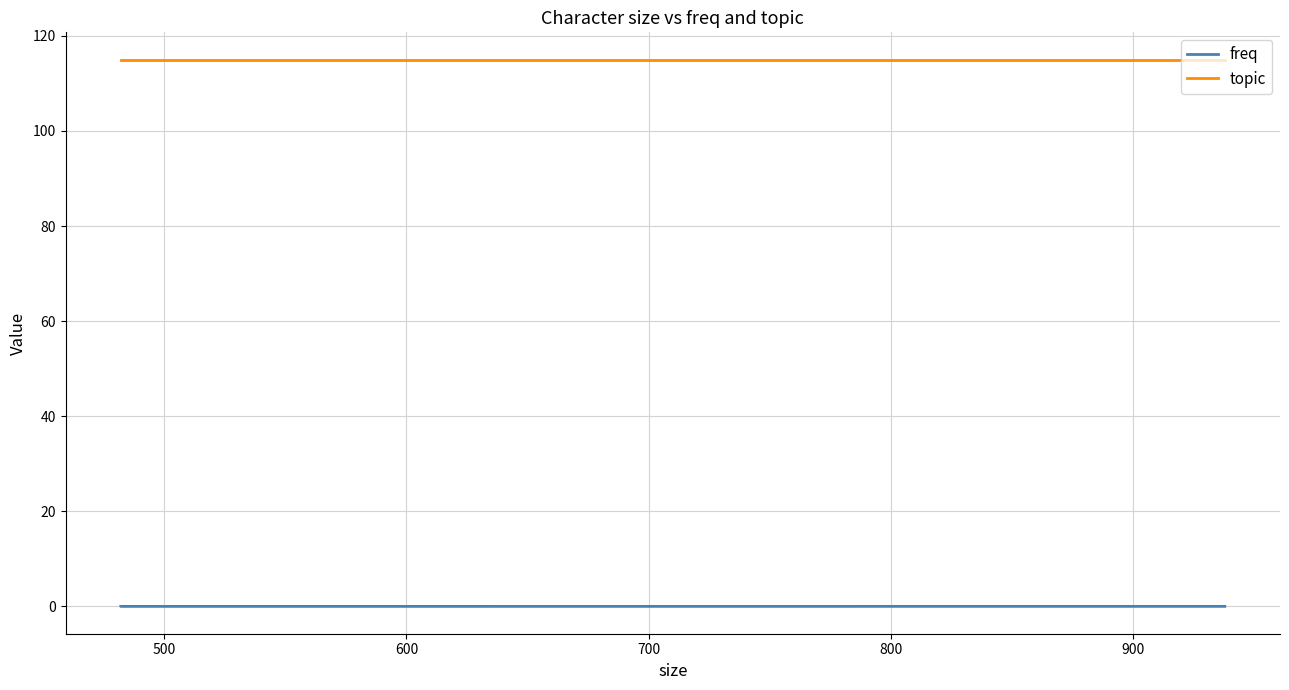

What is the maximum value for topic?

115.0